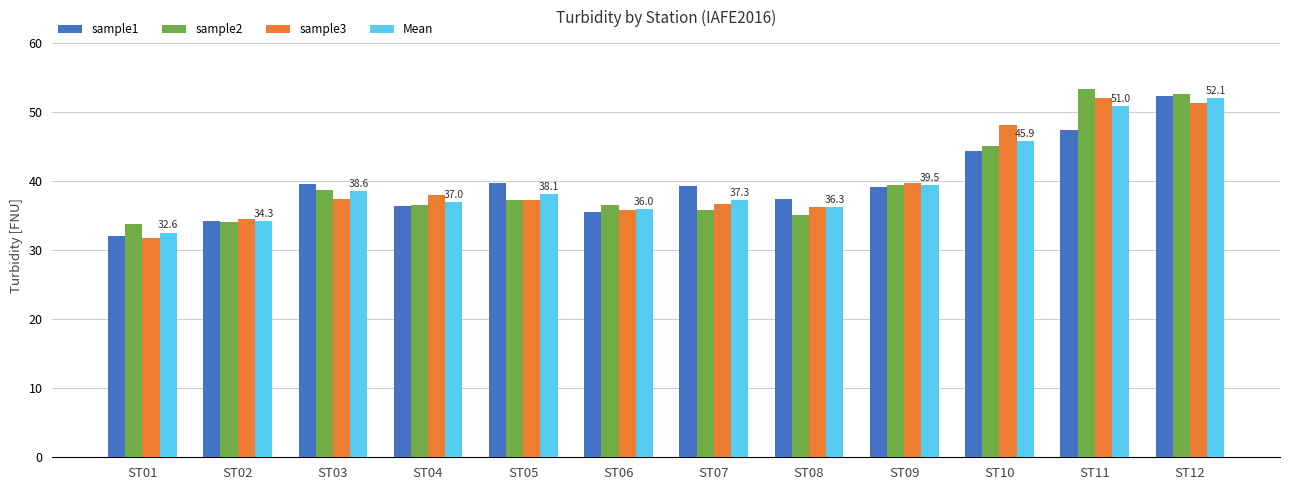

Count the number of categories in the chart.

12